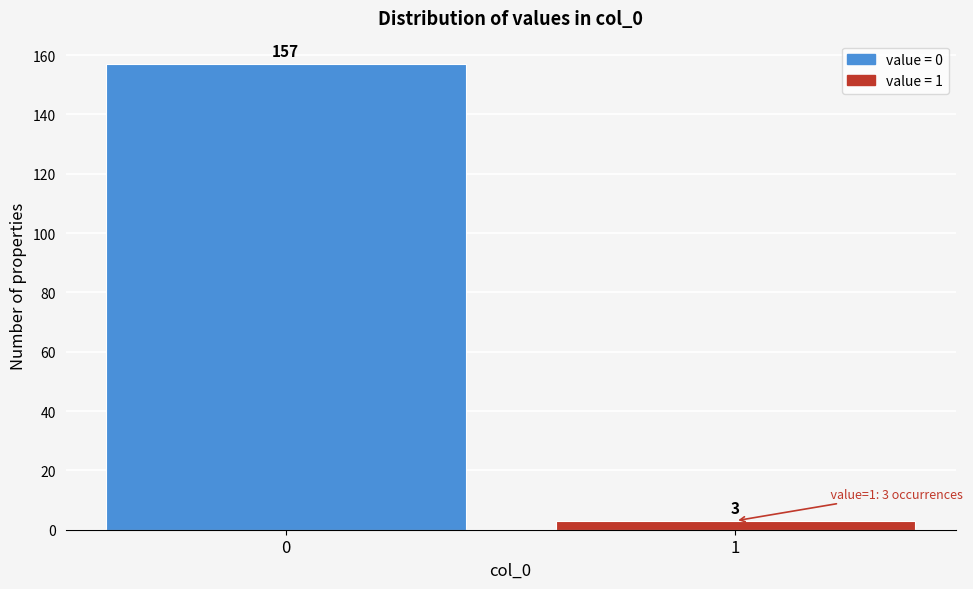

Reading right to left, extract all data points from this chart.

3	157